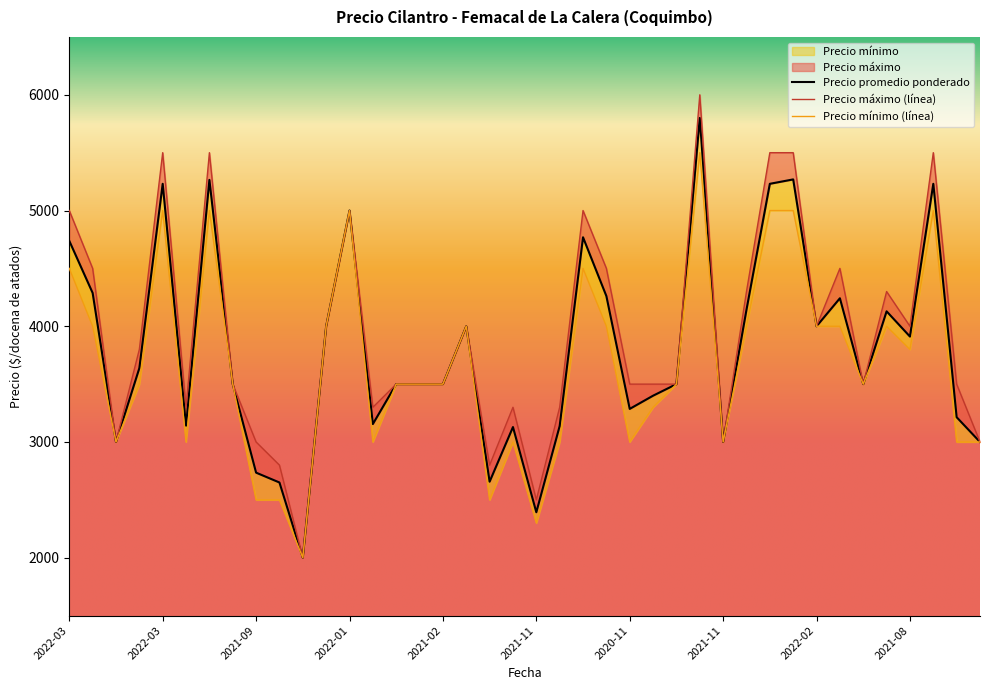

Does the chart have visible grid lines?

No